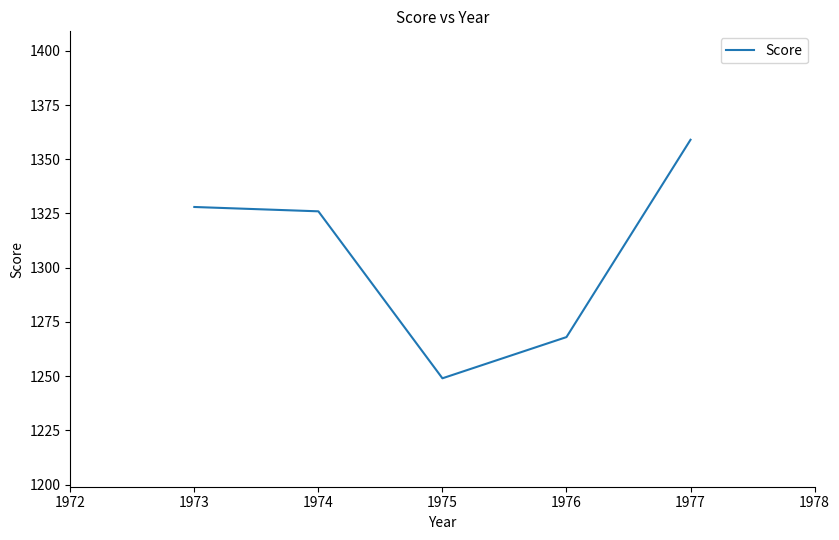

The value at 1973 is 1328. True or false?

True